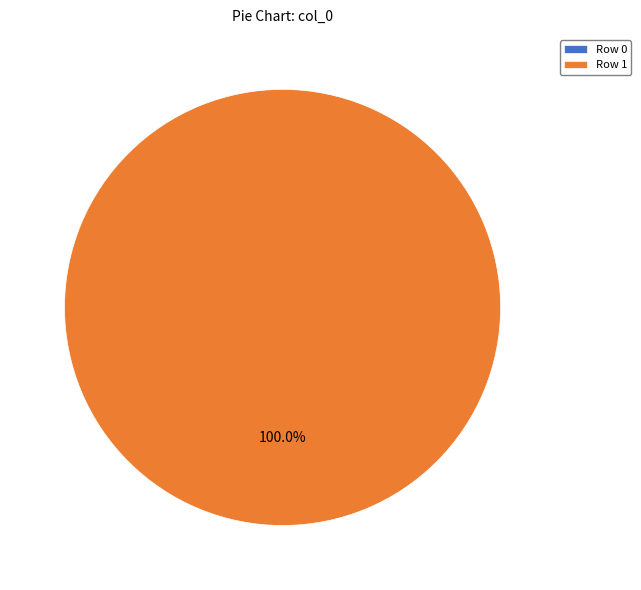

Is the sum of Row 0 and Row 1 greater than half?

Yes